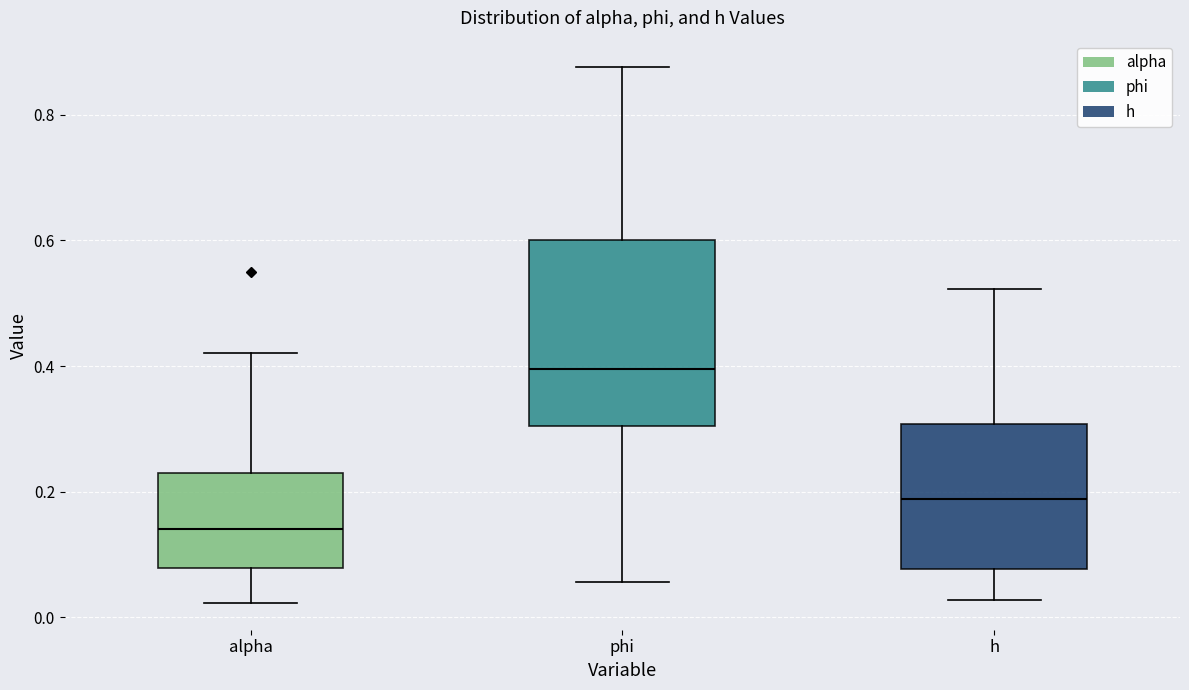

Which box's median line is the lowest?

alpha